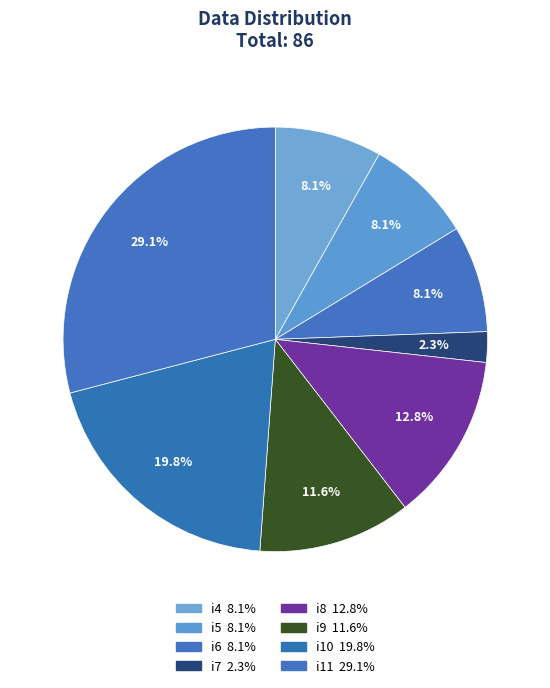

What percentage do i4 and i10 together represent?

27.9%